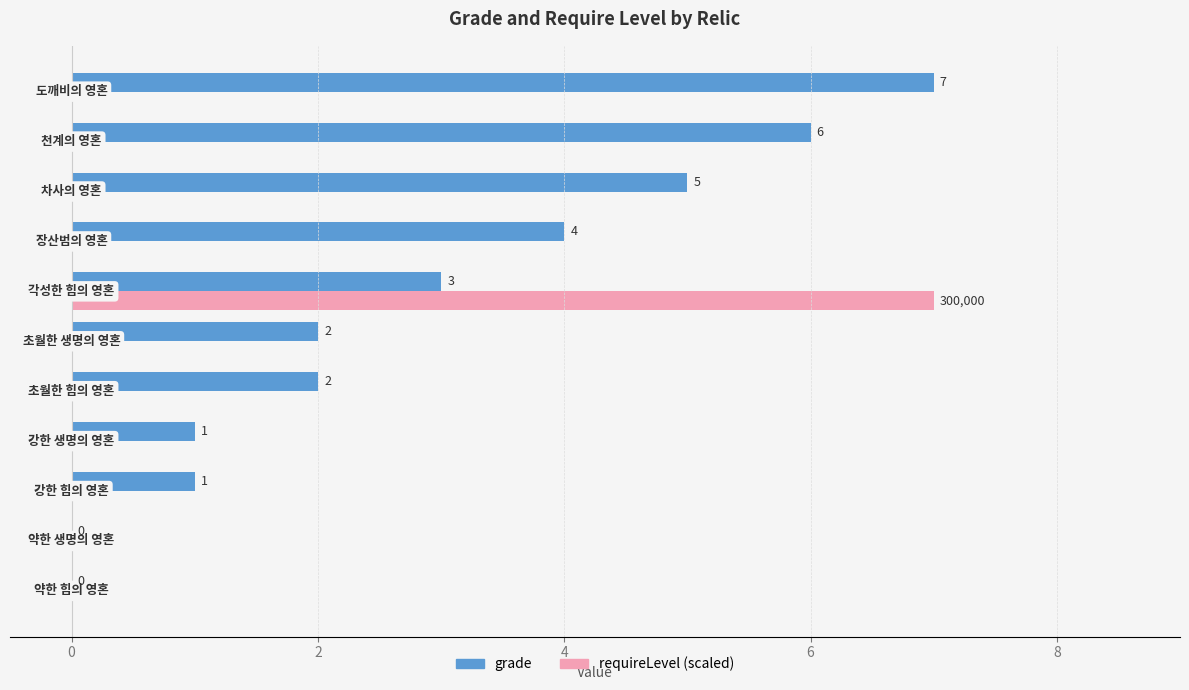

Which series has the largest total across all categories?

grade